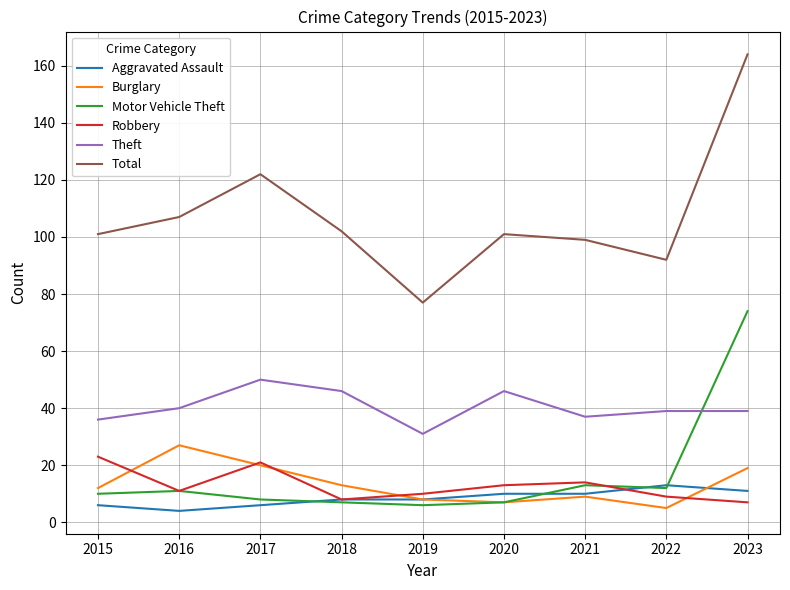

True or false: Burglary and Theft intersect in this chart.

False